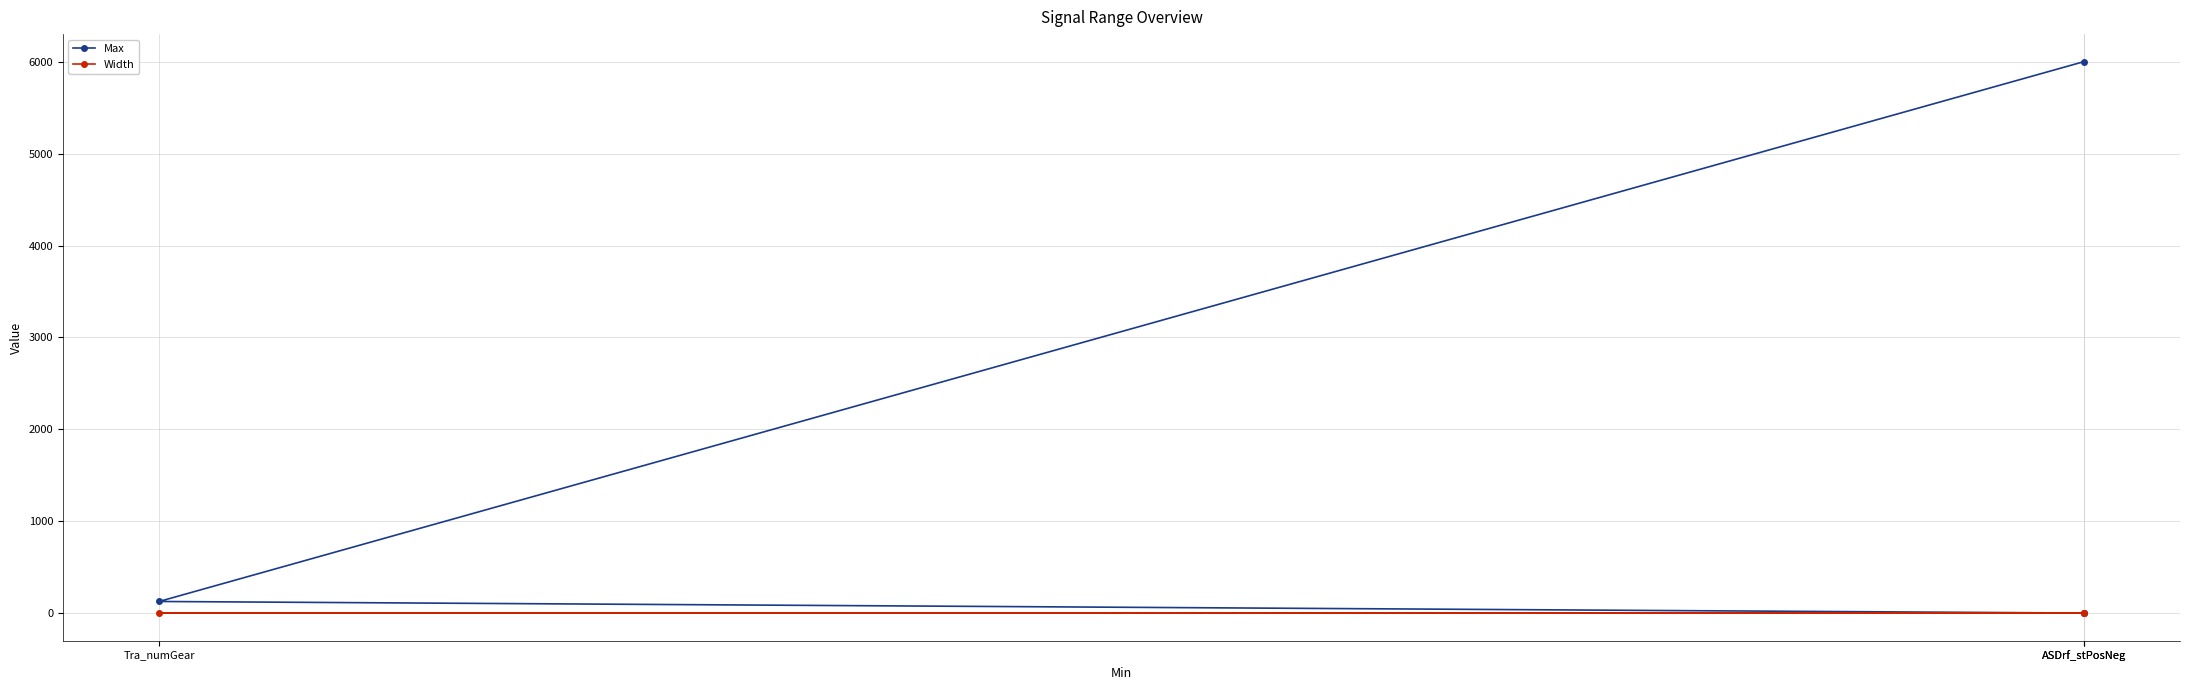

How many lines are shown in the chart?

2